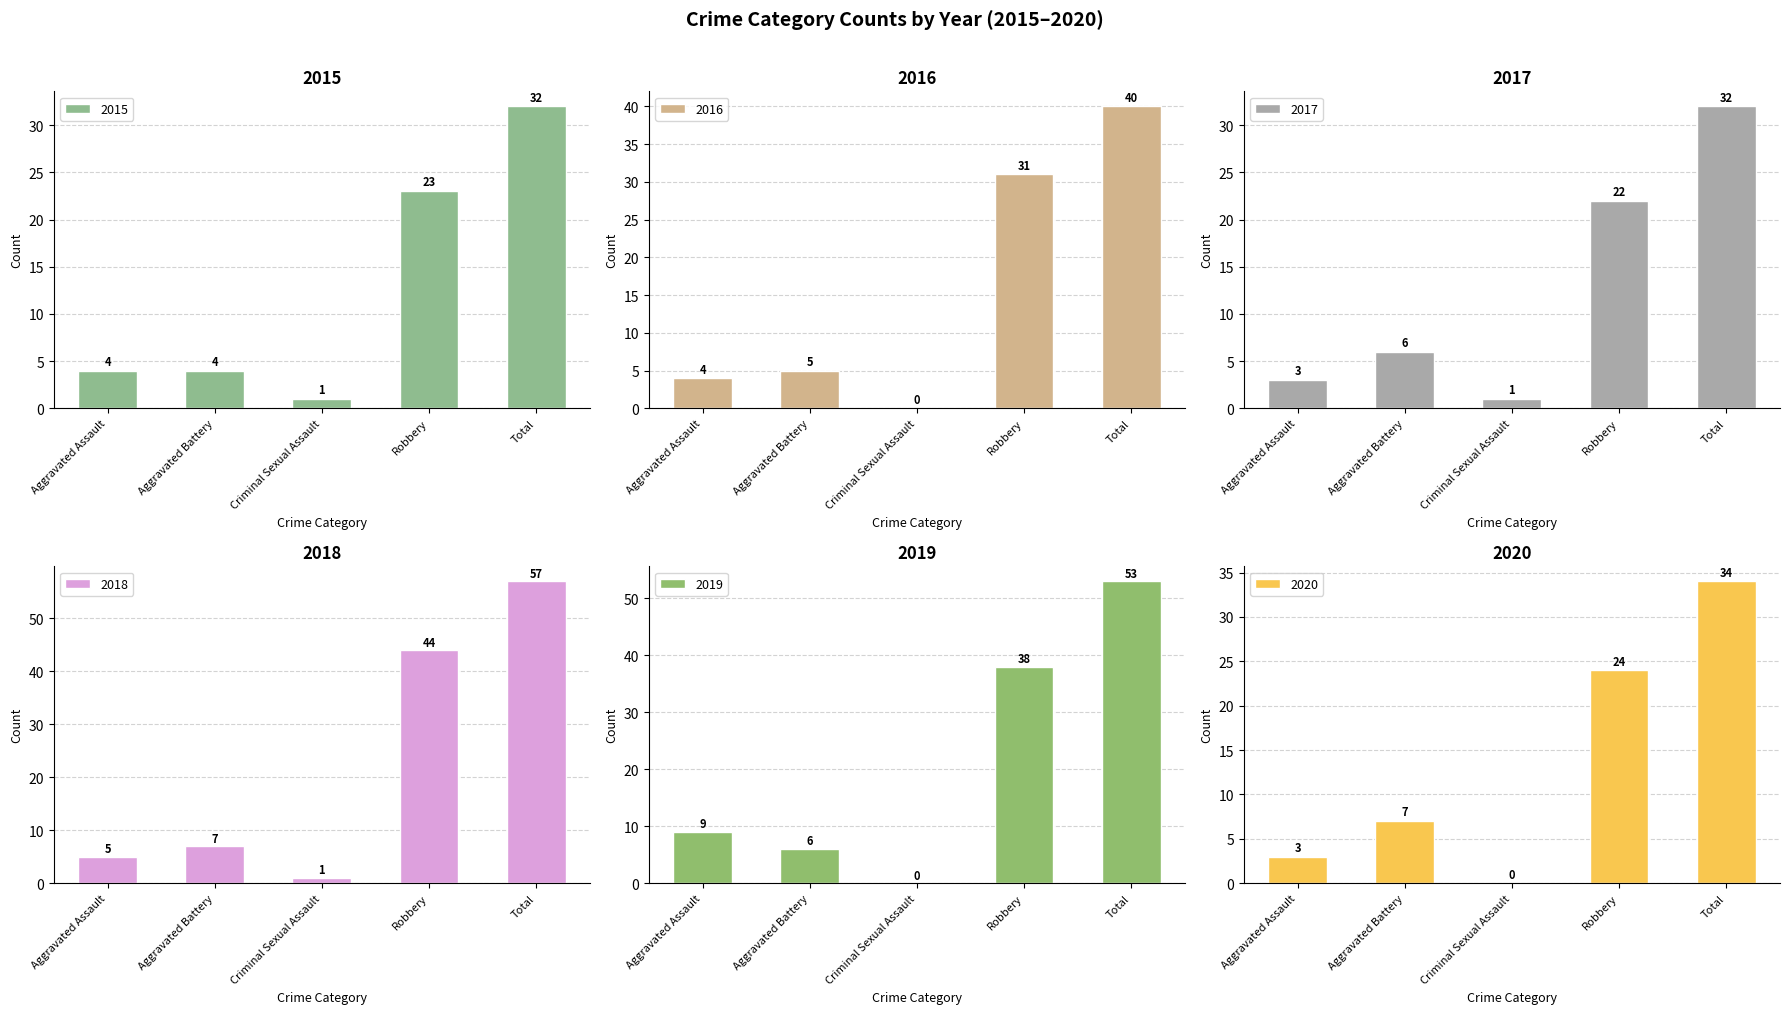

What is the sum of all 2016 values?

80